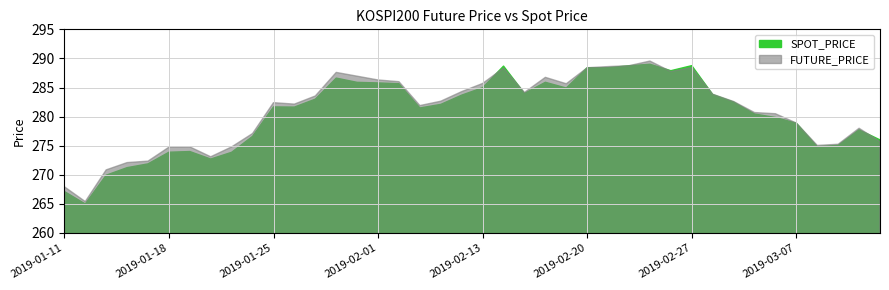

Which category has the lowest value in the SPOT_PRICE series?

2019-01-14